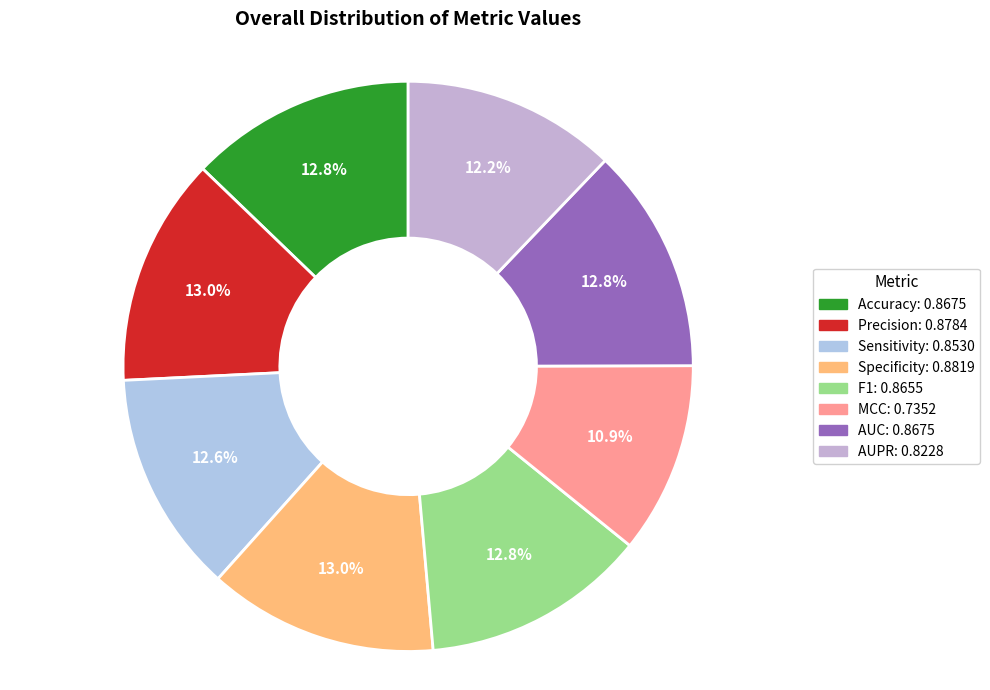

Count the number of slices in the pie.

8